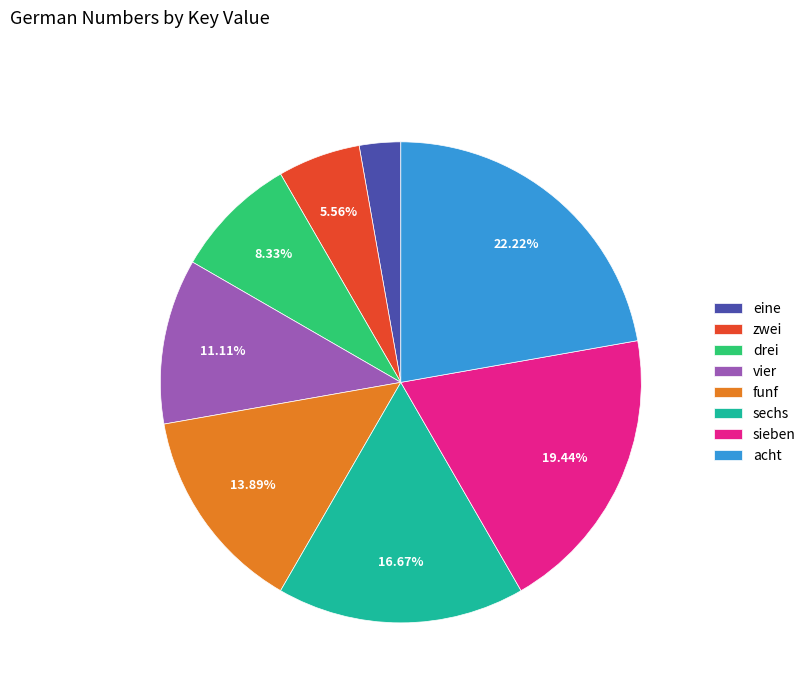

True or false: vier accounts for 11% of the total.

True